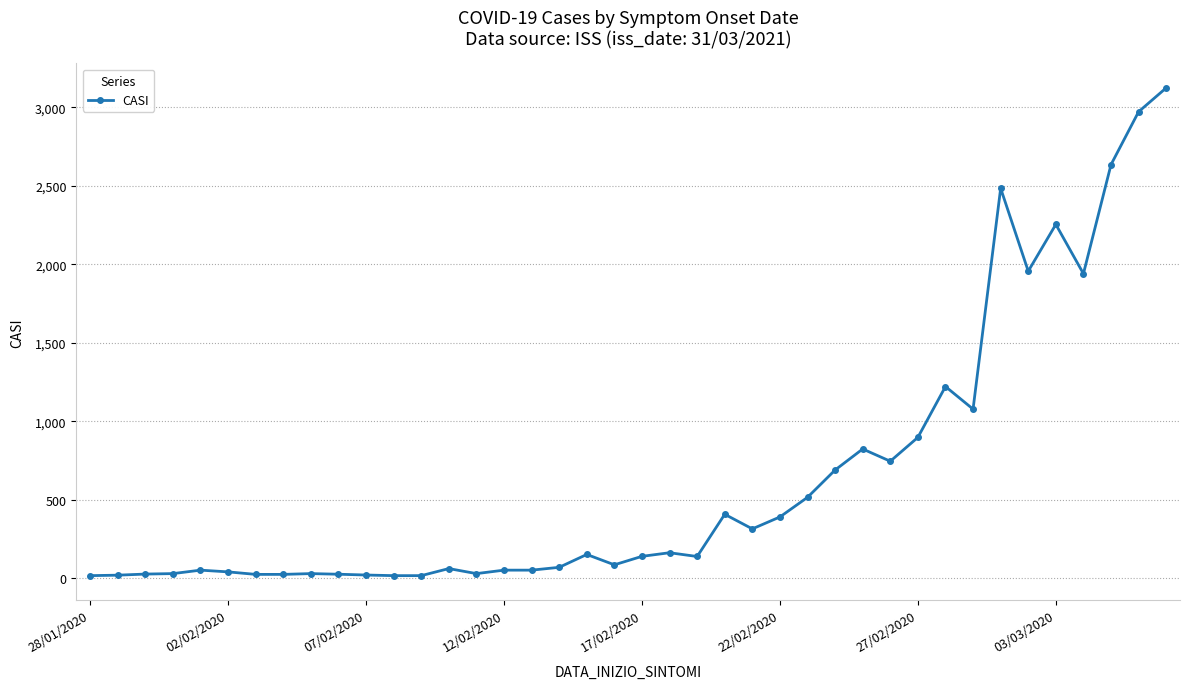

How many data points are less than 140?

20